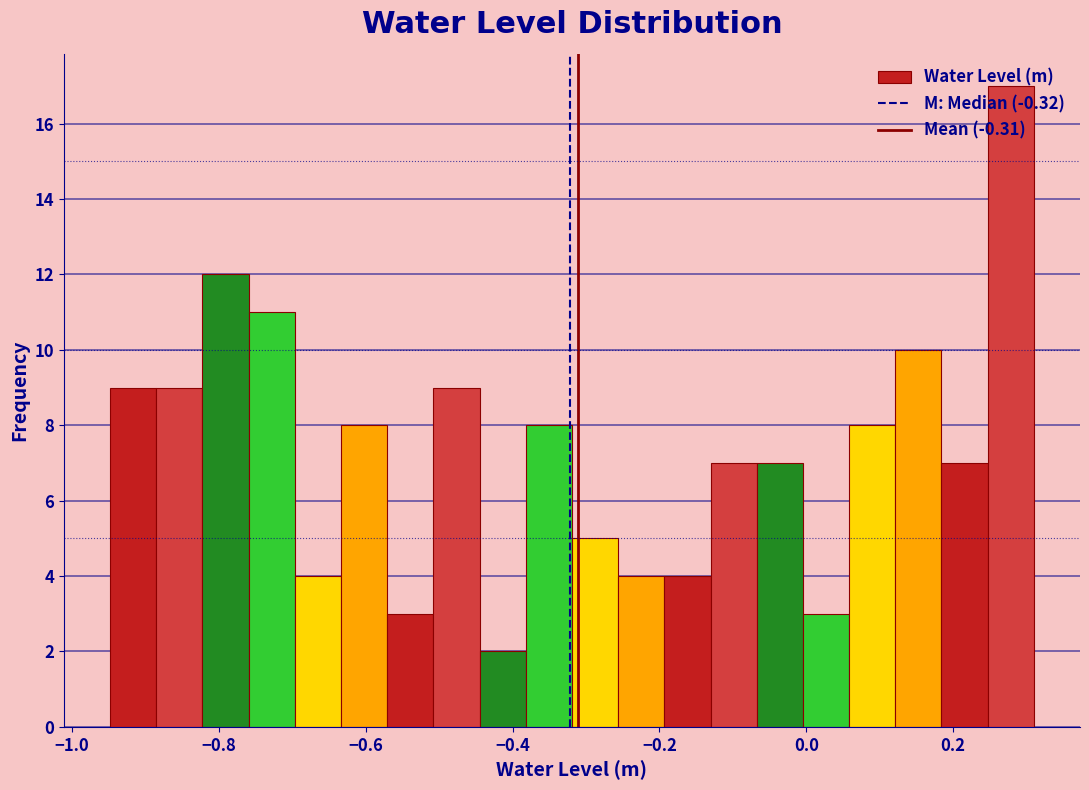

Around what value on the x-axis is the tallest bar? Give the approximate position of its centre, as read against the axis.

0.28